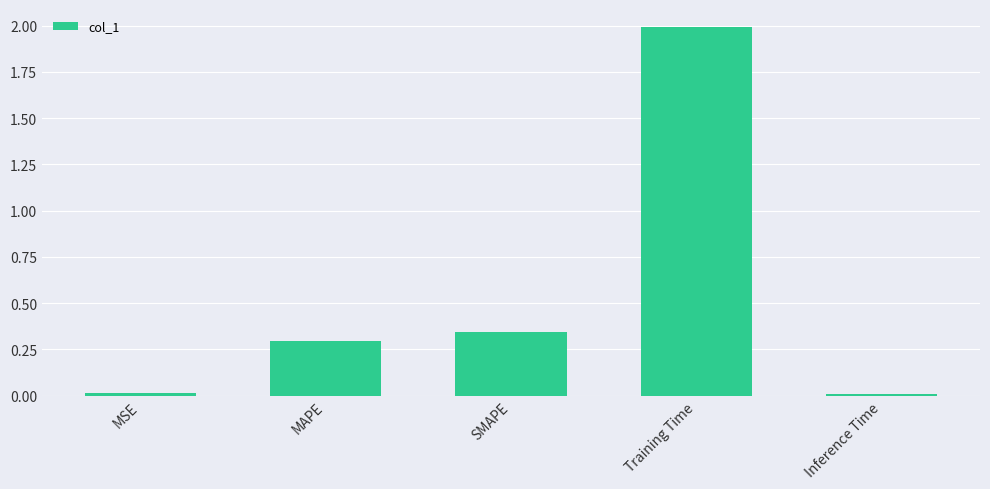

How many distinct data groups are displayed?

1